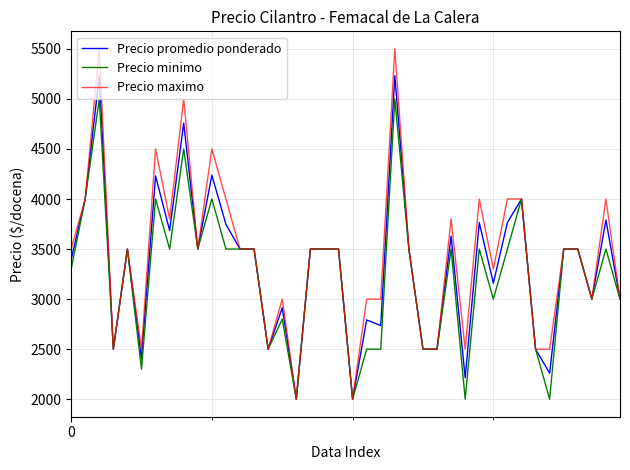

Which series has the largest total across all categories?

Precio maximo